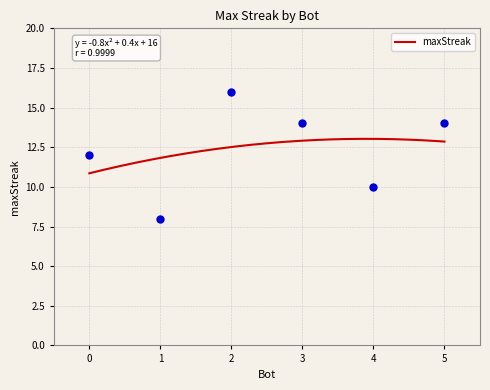

What is the ratio of the value at 3 to the value at 5?

1.0